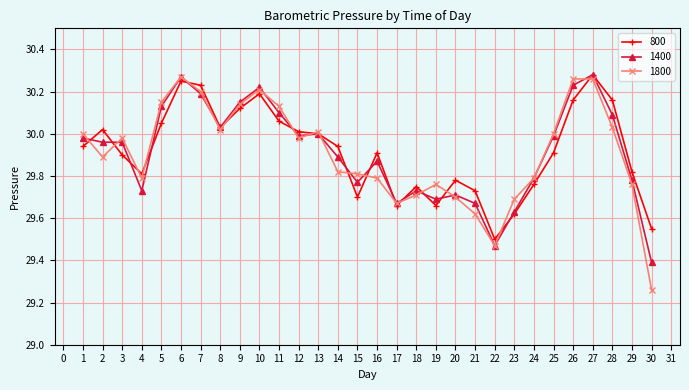

What is the total value across all series at 22?

88.4